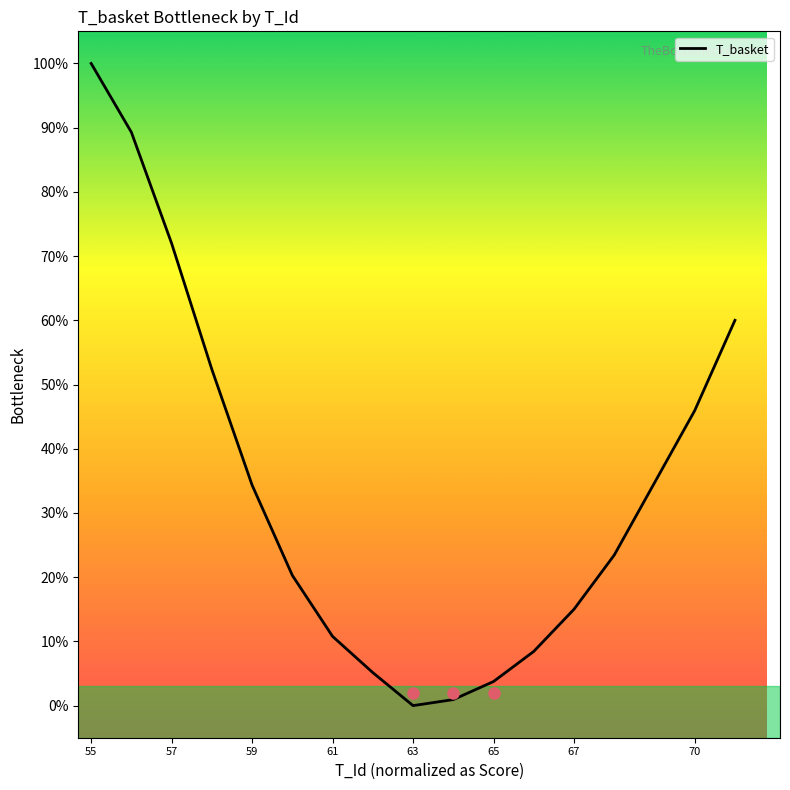

What is the sum of all values?

541.7